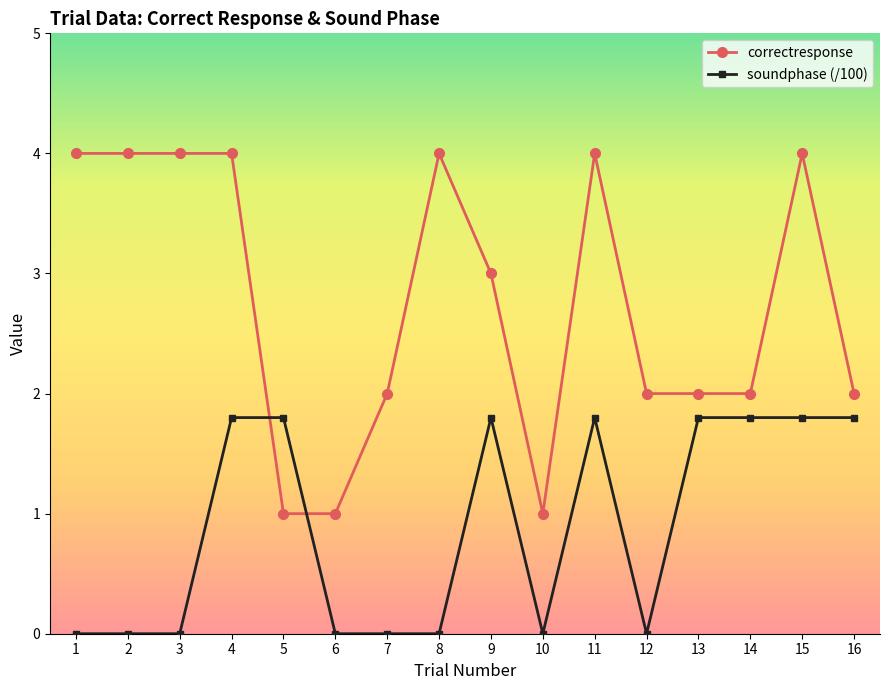

Which series has the widest spread of values?

correctresponse